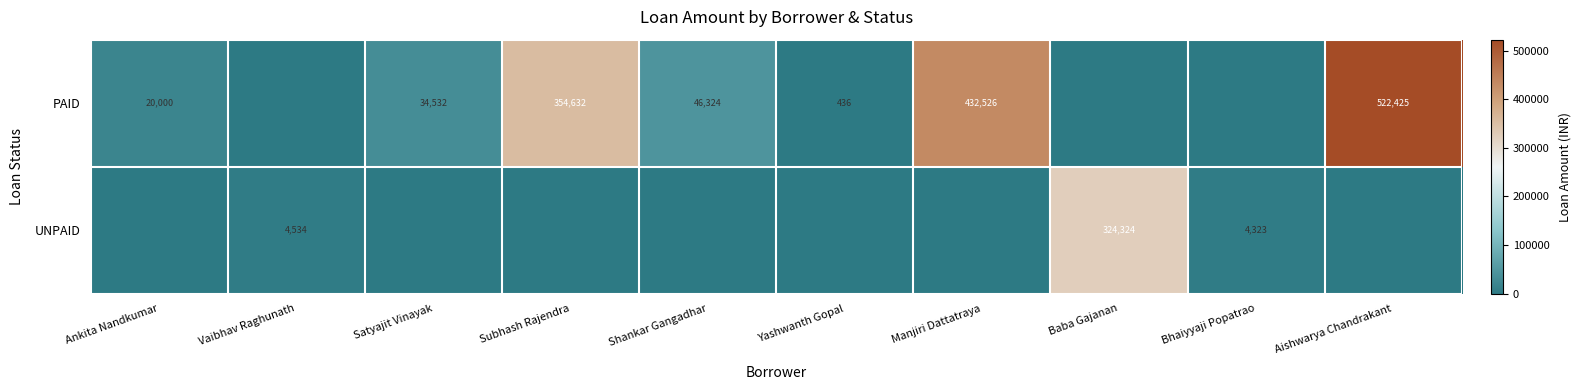

Which label corresponds to the smallest value in the chart?

Vaibhav Raghunath